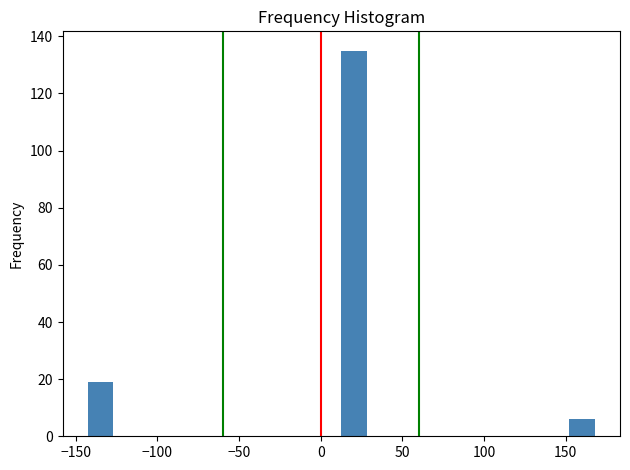

Read against the x-axis, roughly where is the centre of the tallest bar?

20